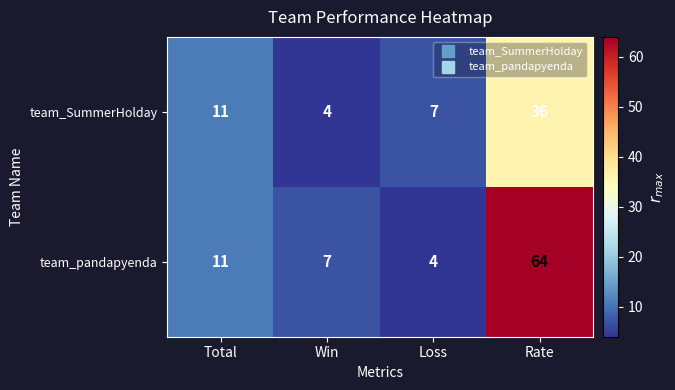

Reading left to right, transcribe all the data shown in this chart.

team_SummerHolday: 11	4	7	36
team_pandapyenda: 11	7	4	64